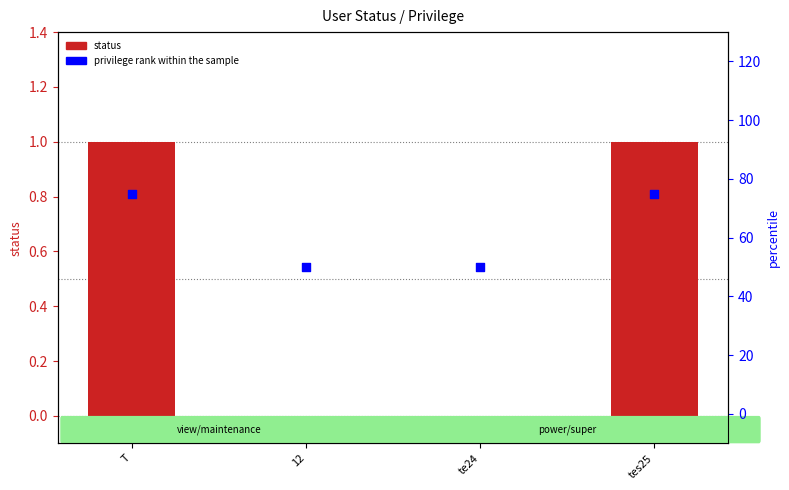

Which series has the largest Y range (max minus min)?

privilege rank within the sample